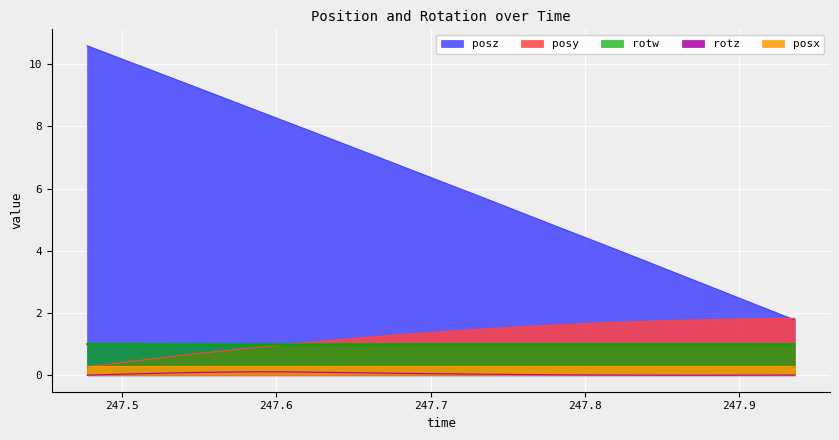

True or false: rotw and posz cross at least once.

False